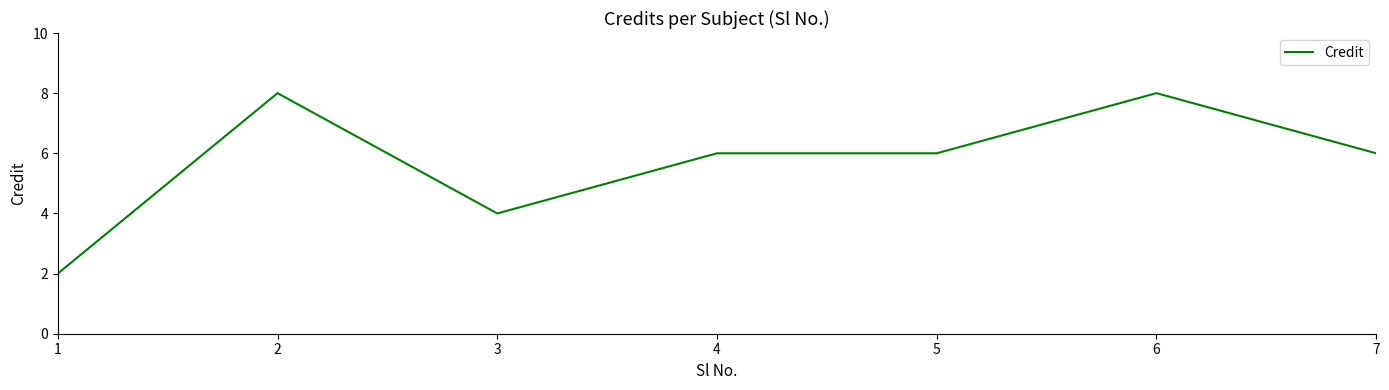

True or false: the data shows 2 at 3.

False